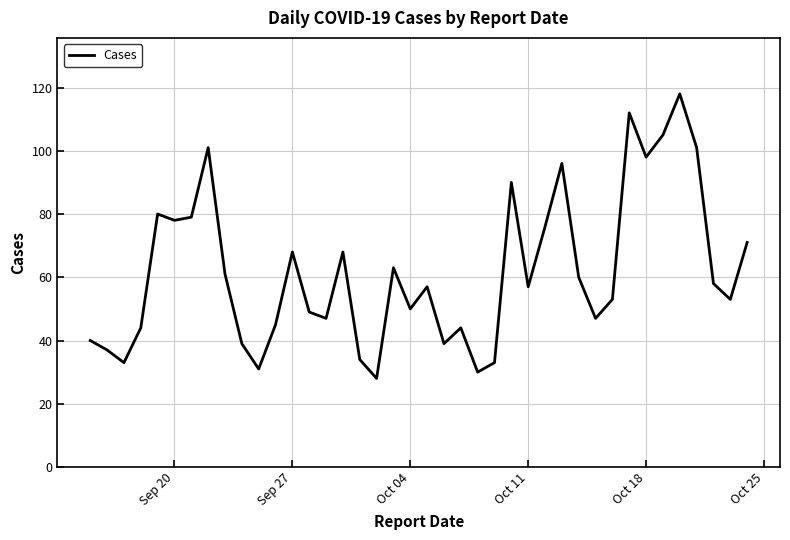

What is the minimum value shown in the chart?

28